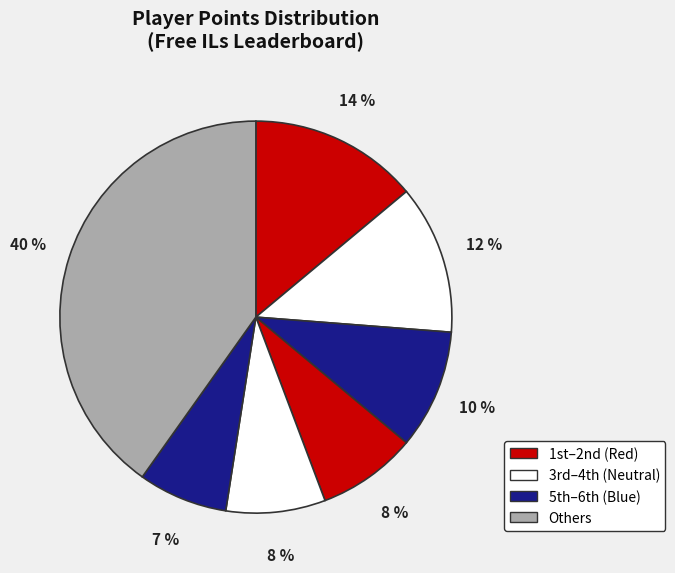

Count the number of slices in the pie.

7